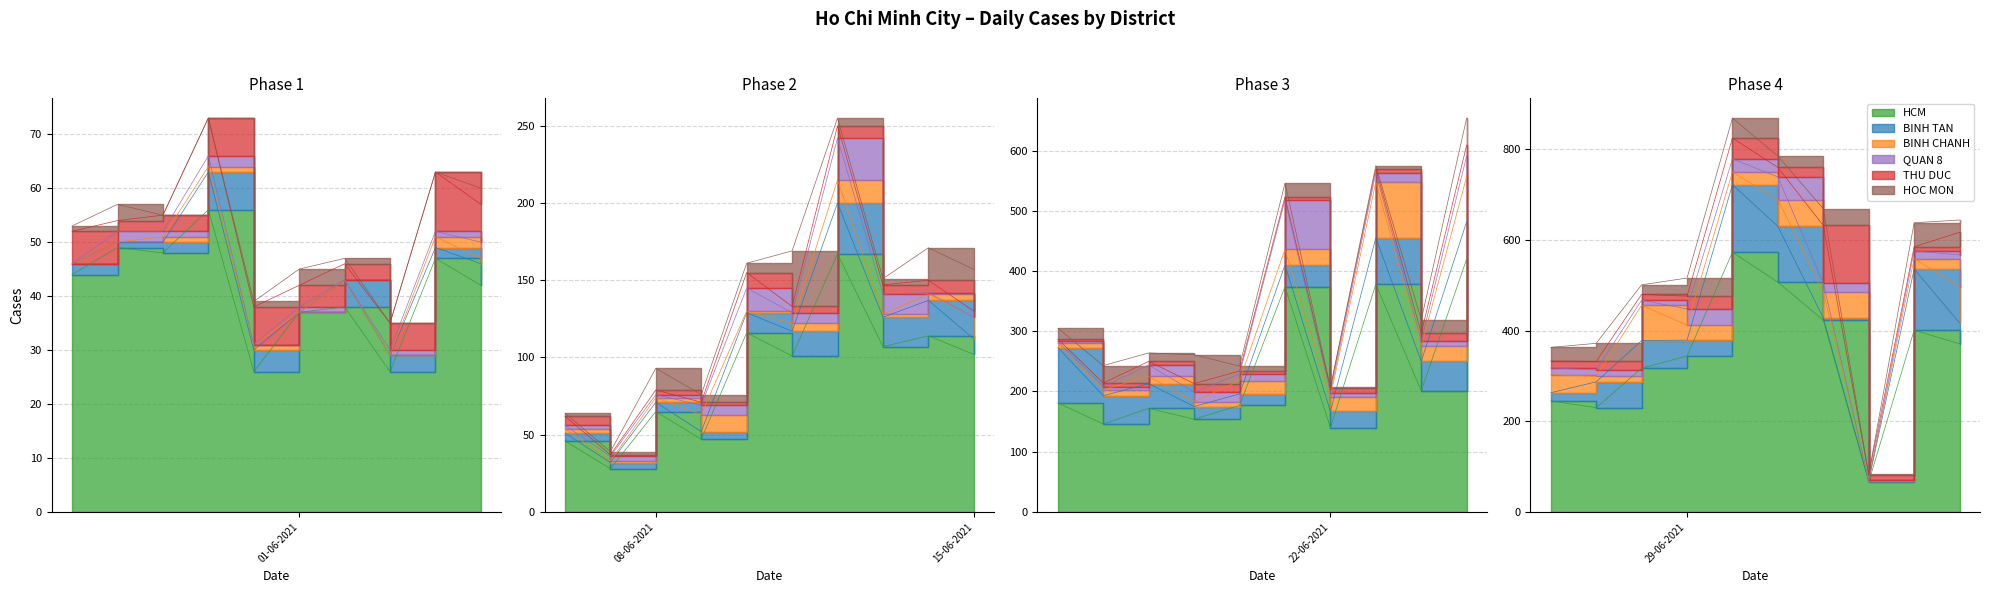

How many values in the QUAN 8 series are below 7?

19